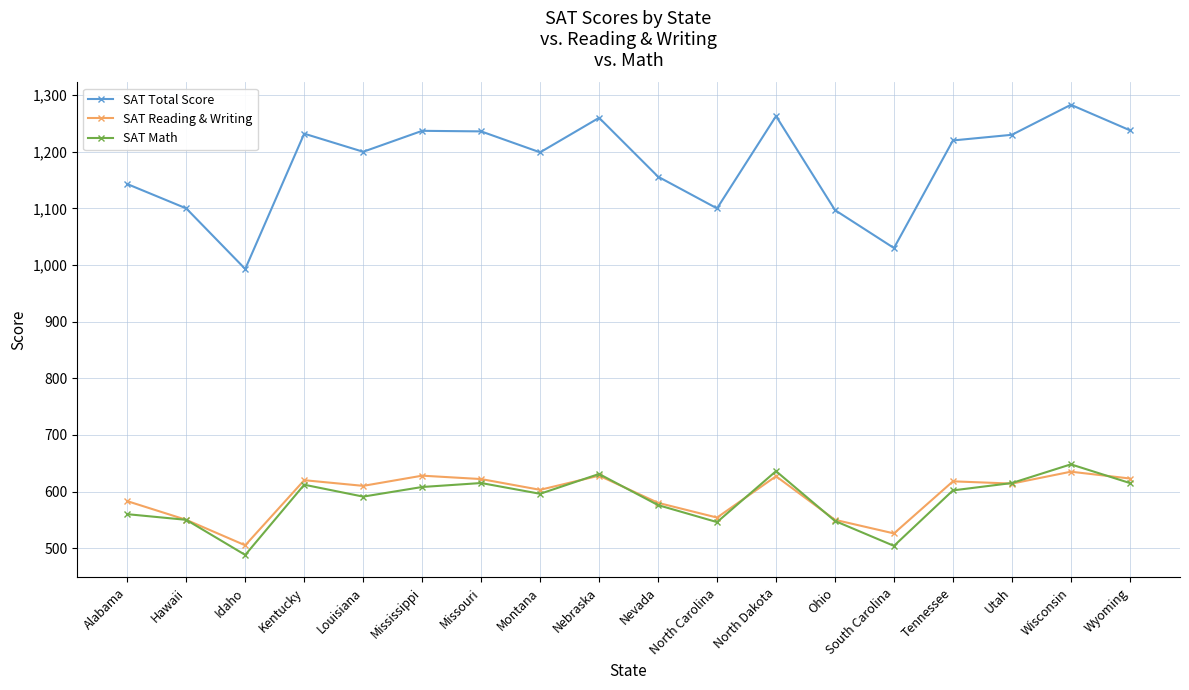

What is the total value across all series at Alabama?

2286